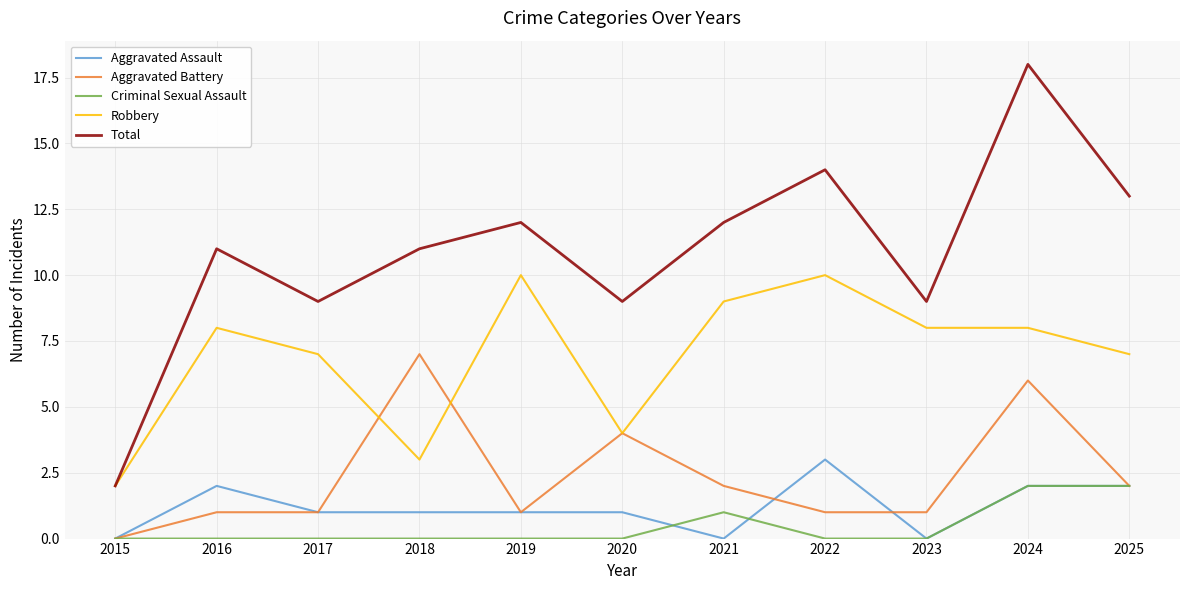

True or false: Total has more than 2 interior local peaks.

True